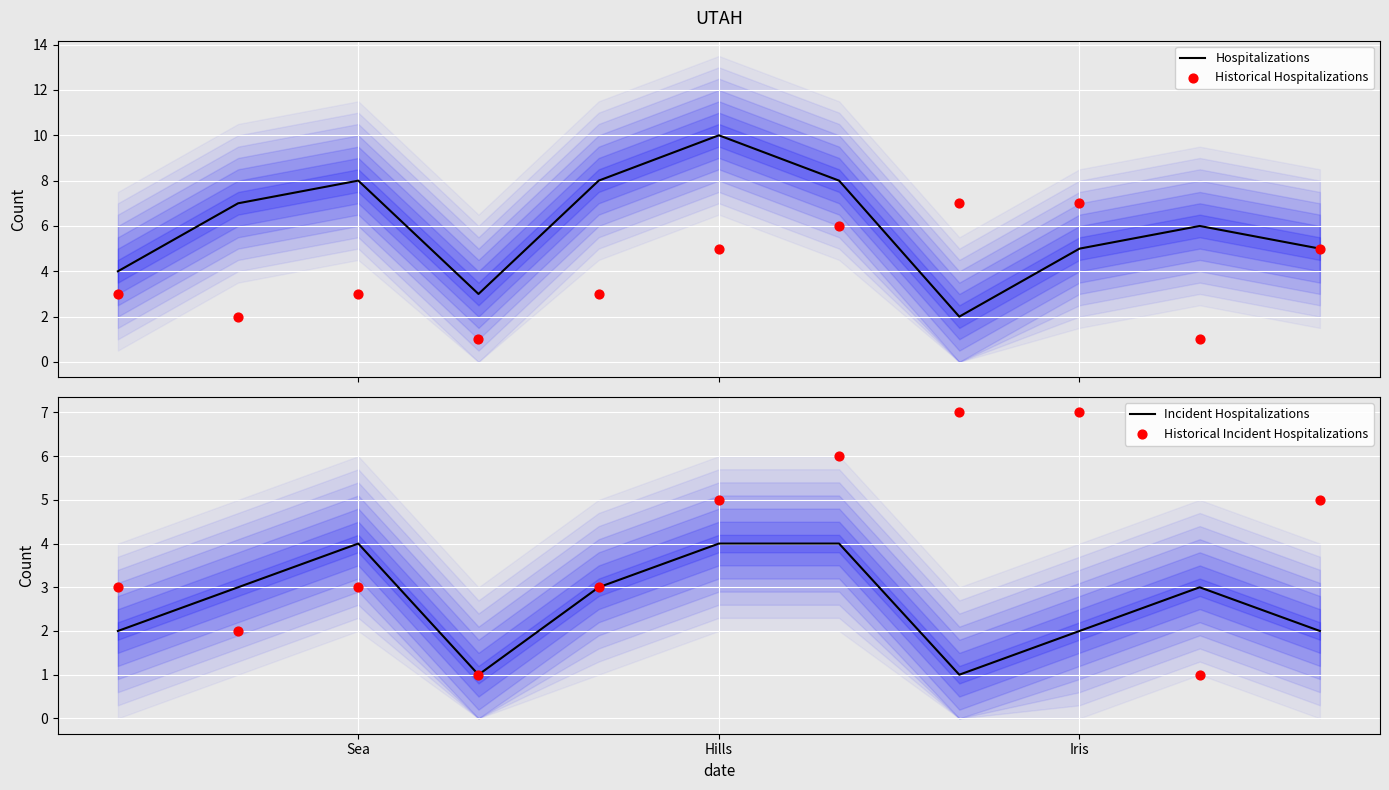

Which series has the largest Y range (max minus min)?

Hospitalizations